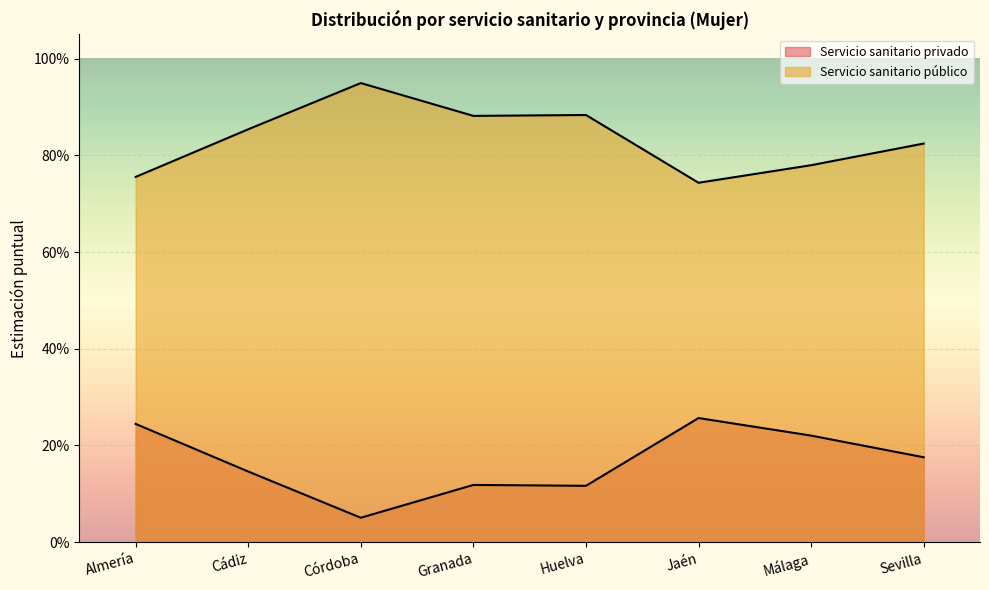

Does the chart display data point markers on the line(s)?

No